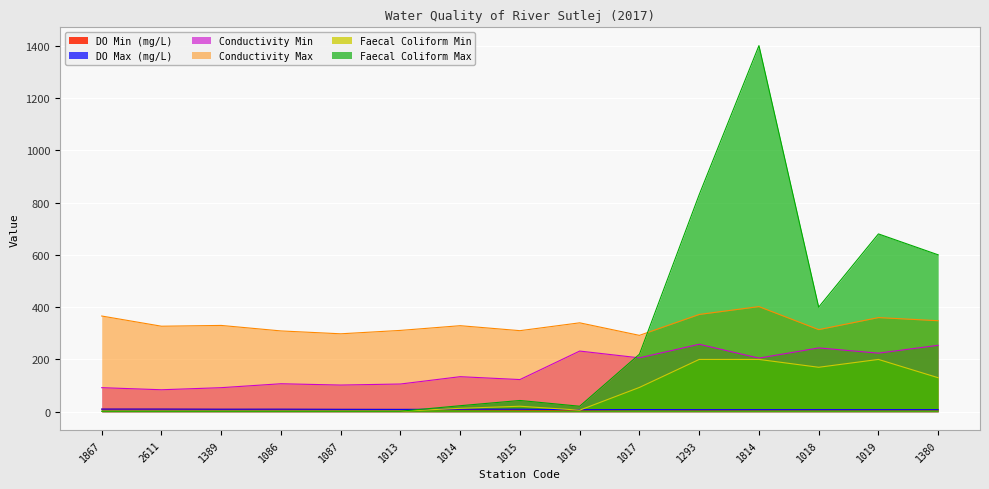

True or false: DO Min (mg/L) has a value of 9.7 at 1867.

True